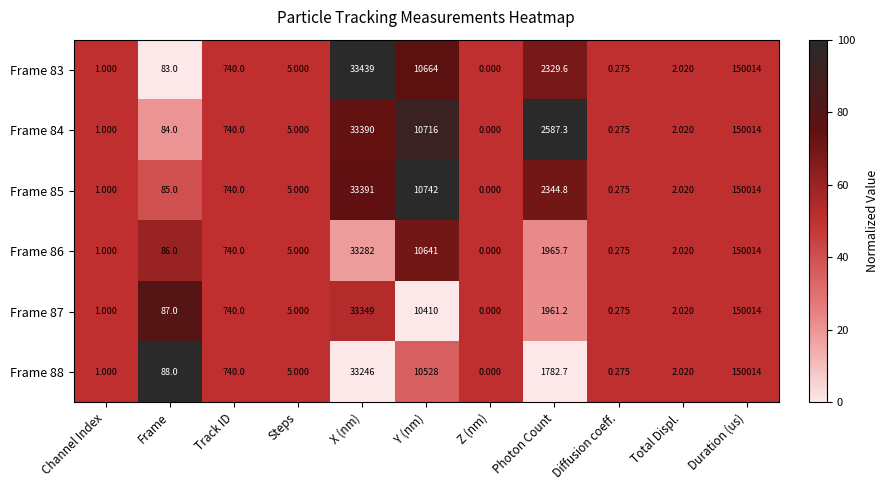

At which label does Frame 87 reach its peak?

Duration (us)